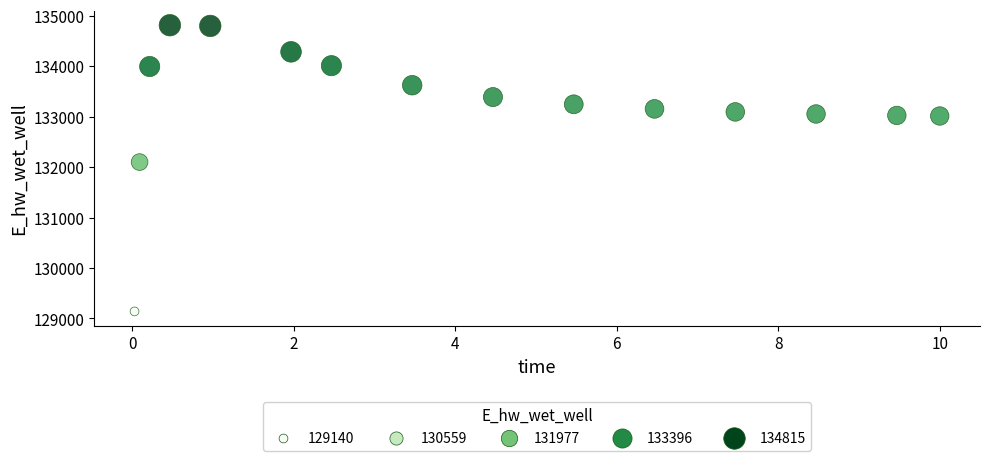

What Y value in the scatter plot is closest to 131977?

132101.0